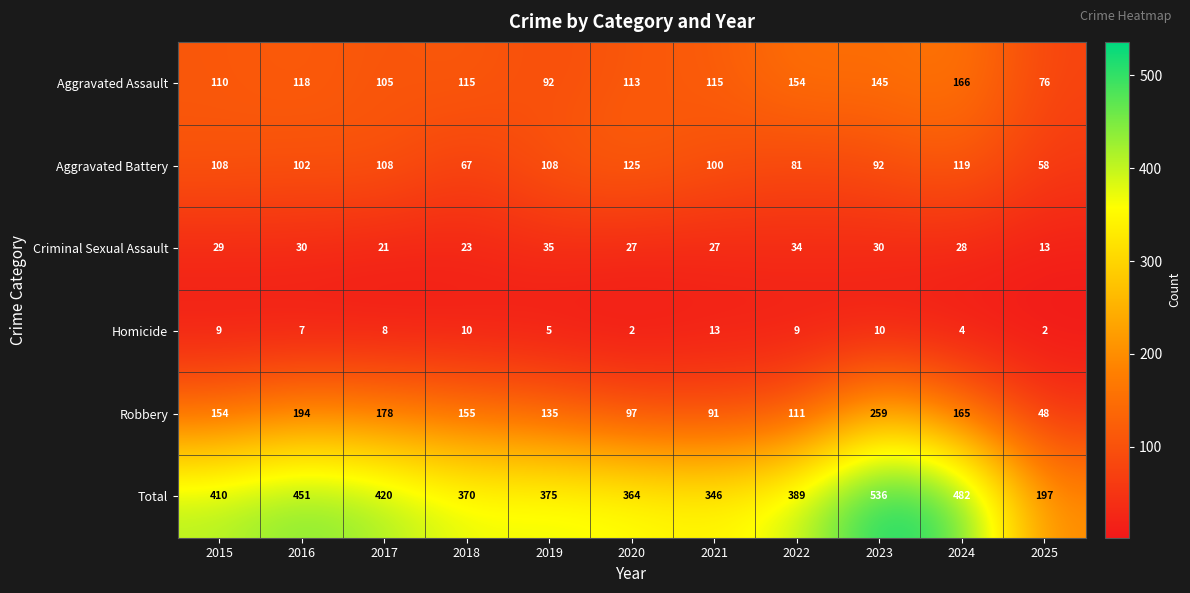

What is the difference between the maximum and second lowest values in the Aggravated Assault series?

74